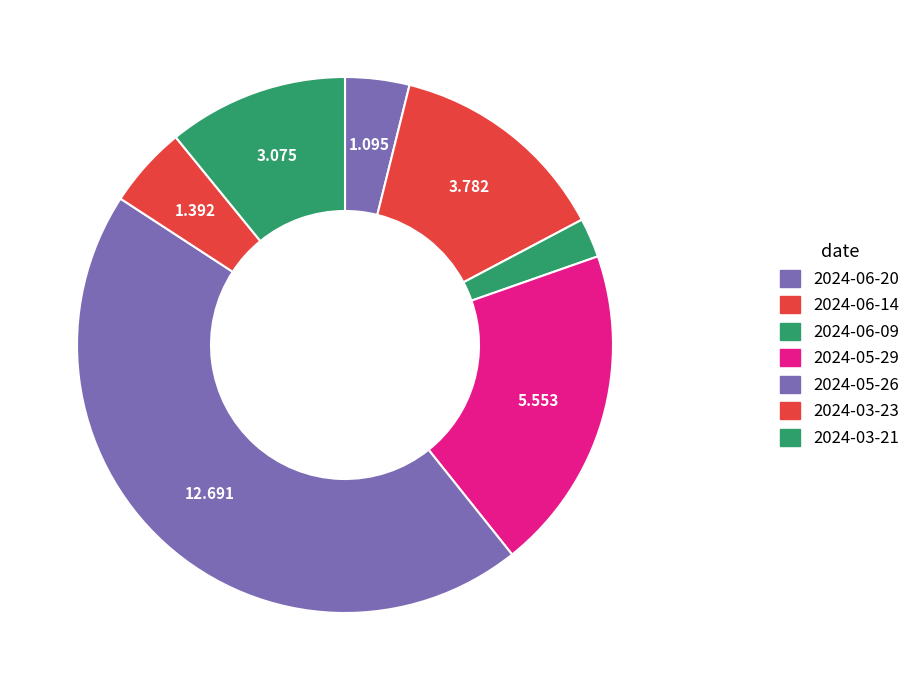

The 2024-06-20 slice represents 10% of the pie. True or false?

False